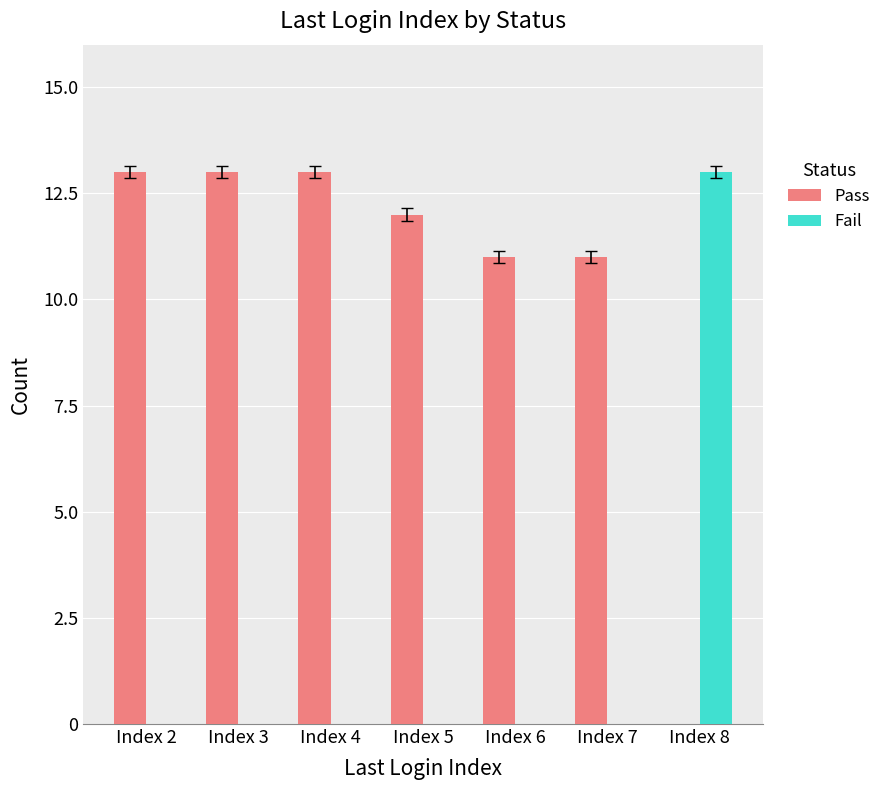

What is the sum of the Pass values at Index 5 and Index 8?

12